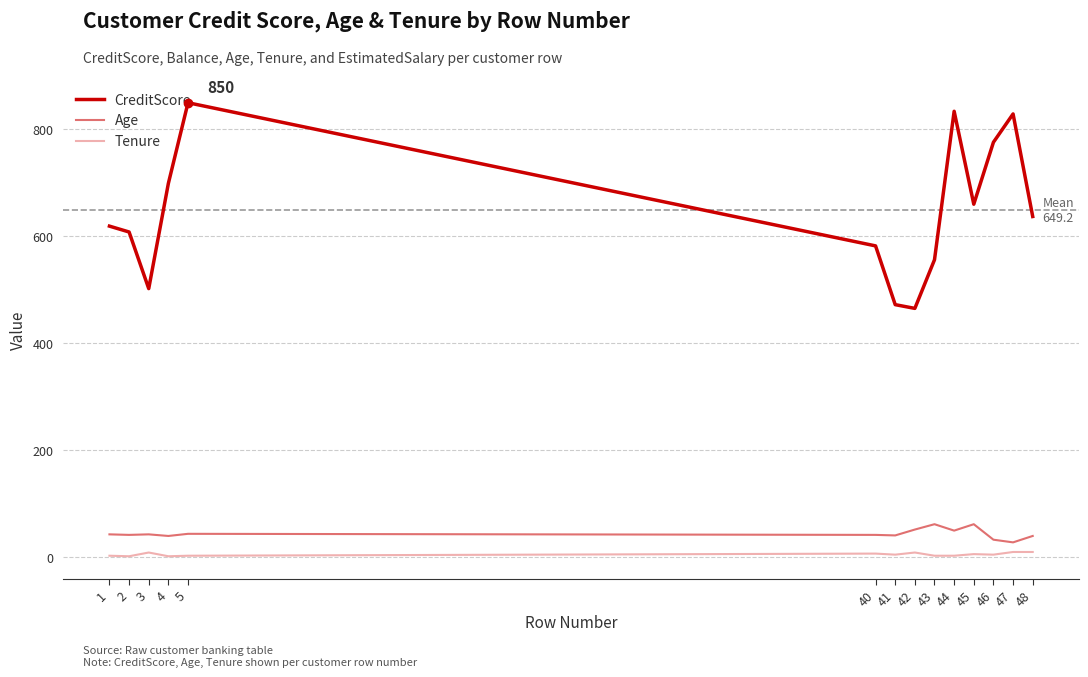

The CreditScore series shows 462 at 45. True or false?

False